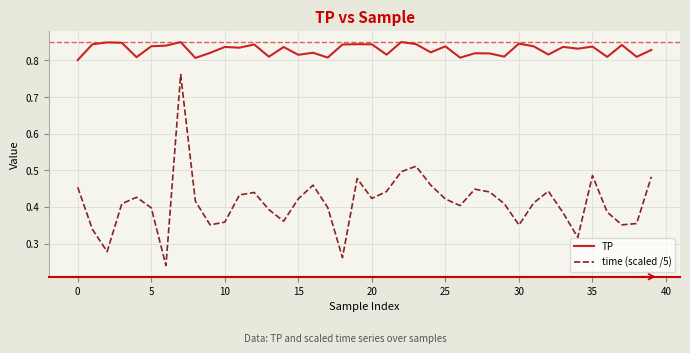

Which series has the widest spread of values?

time (scaled /5)